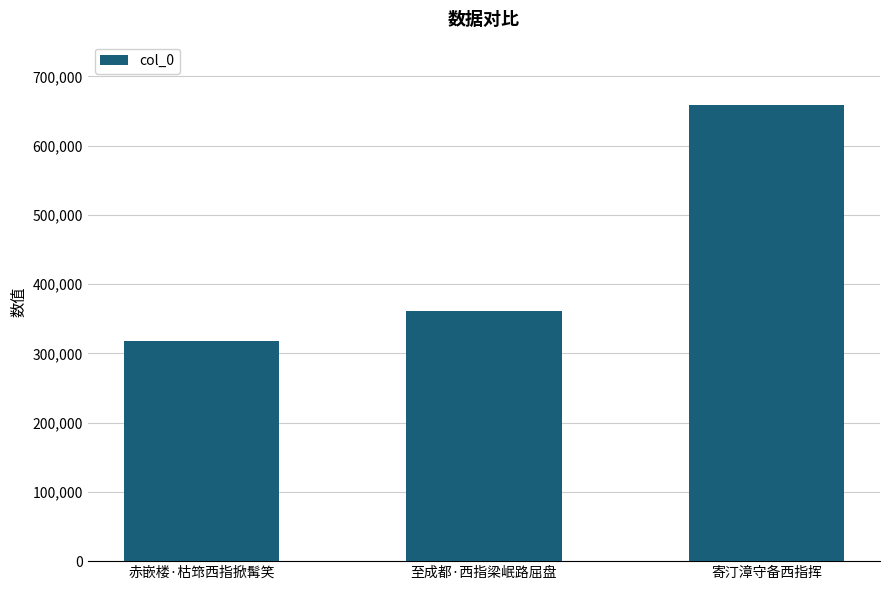

List the labels in order of value, largest first.

寄汀漳守备西指挥, 至成都·西指梁岷路屈盘, 赤嵌楼·枯筇西指掀髯笑